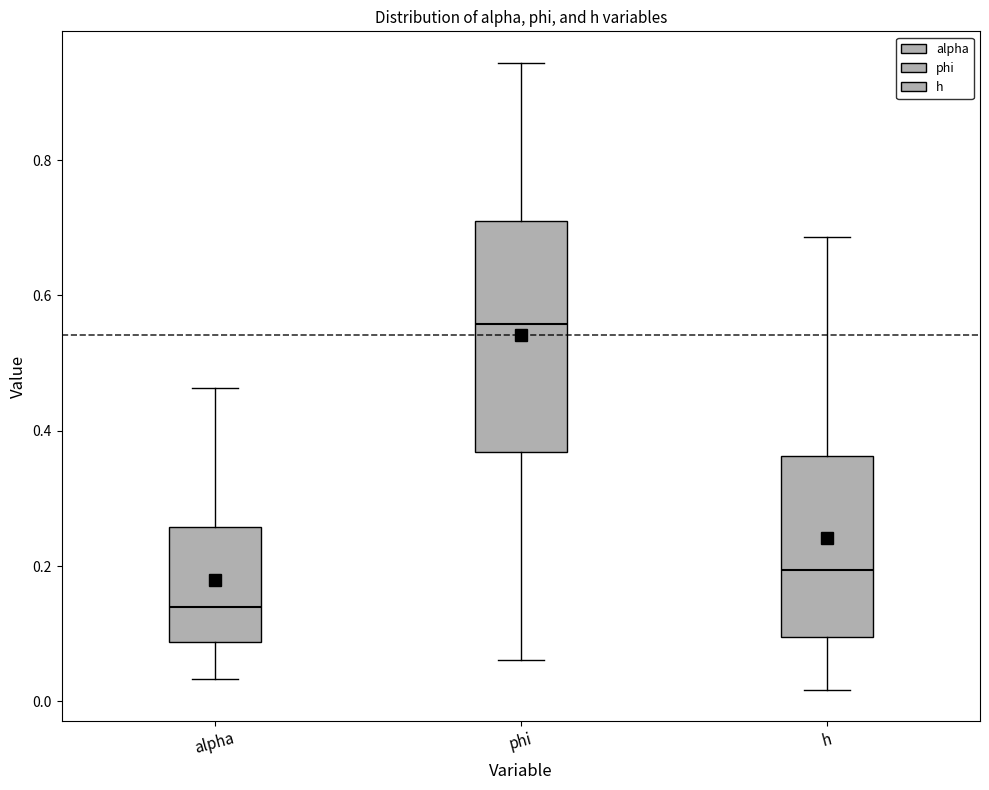

Which box is the tallest, from its lower edge to its upper edge?

phi